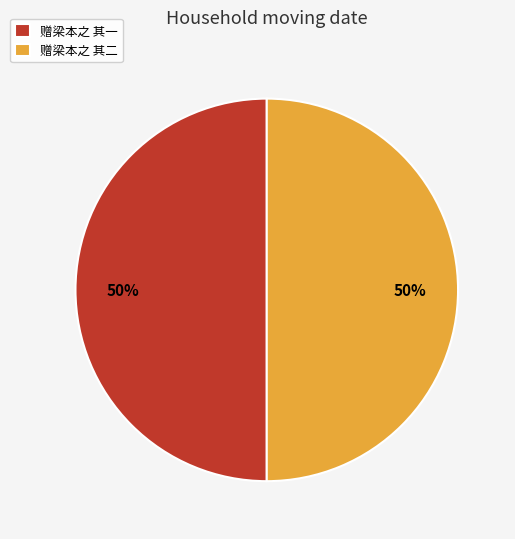

True or false: 赠梁本之 其一 accounts for 50% of the total.

True